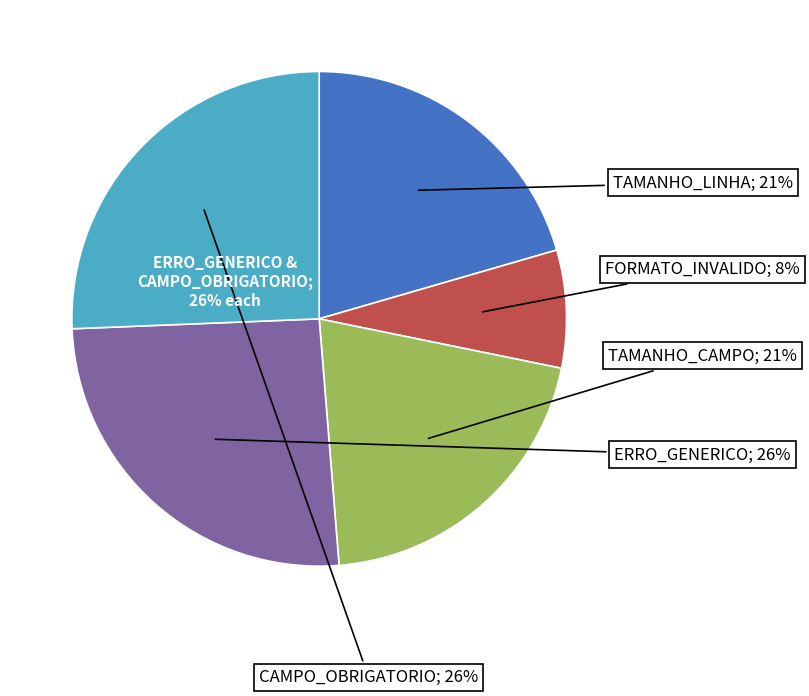

Between FORMATO_INVALIDO and ERRO_GENERICO, which is larger?

ERRO_GENERICO